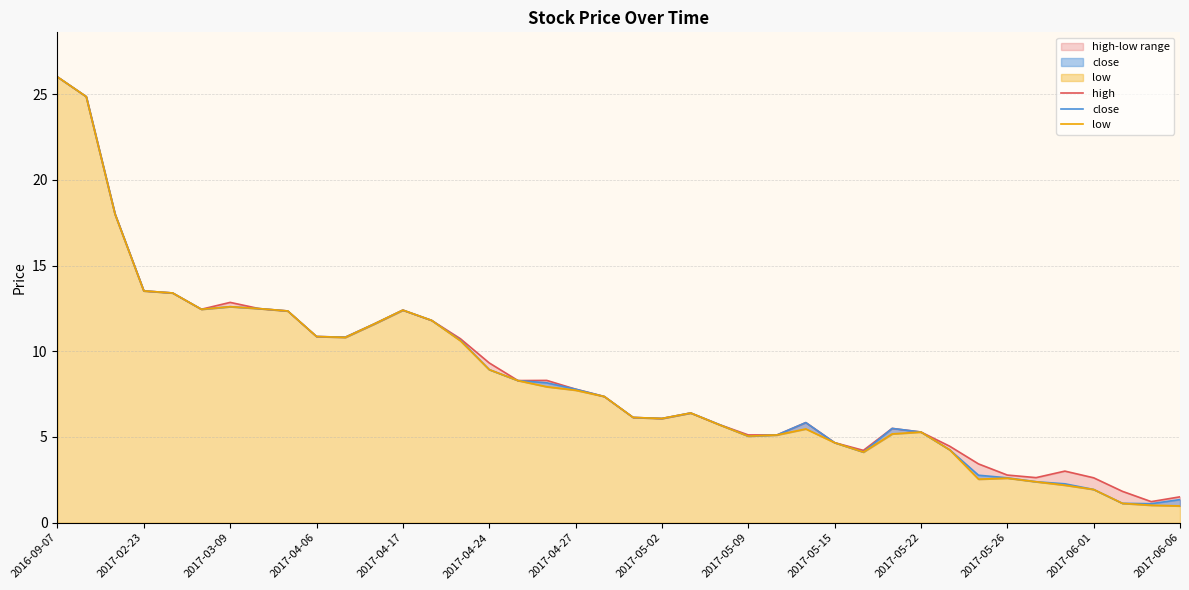

How many data points in low are above 7?

20